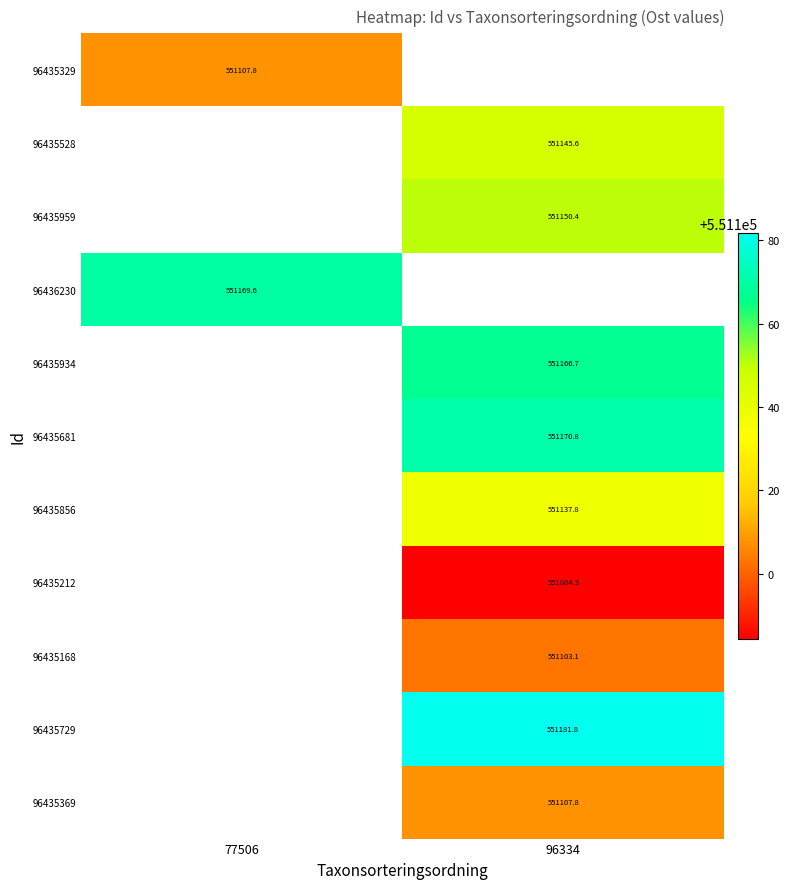

Rank the categories by 96435329 value from highest to lowest.

77506, 96334